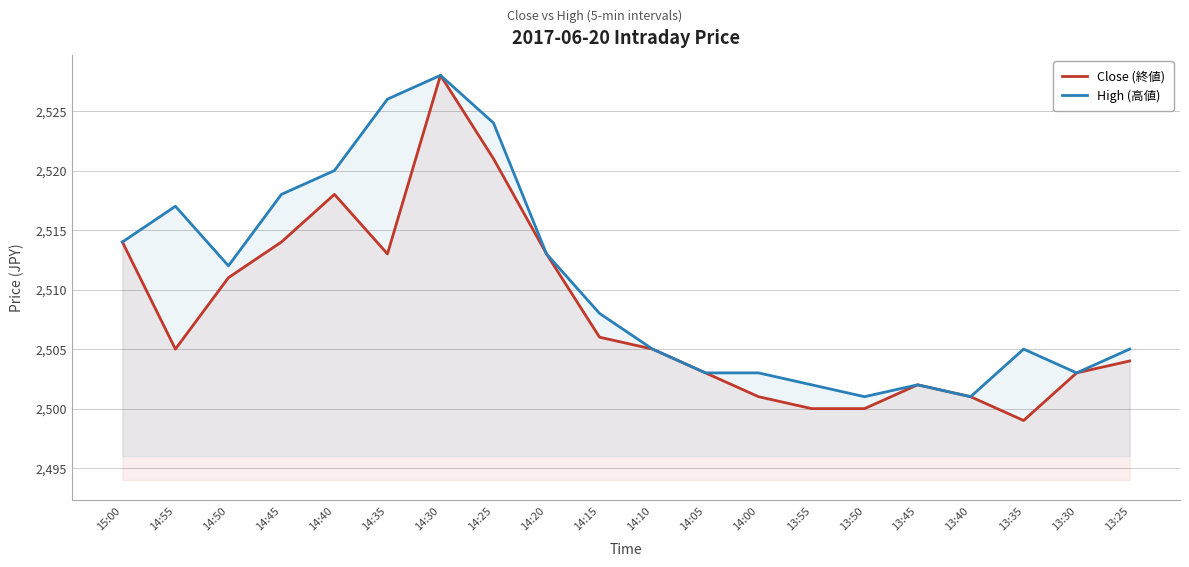

Which has a higher value, 14:30 or 14:25?

14:30